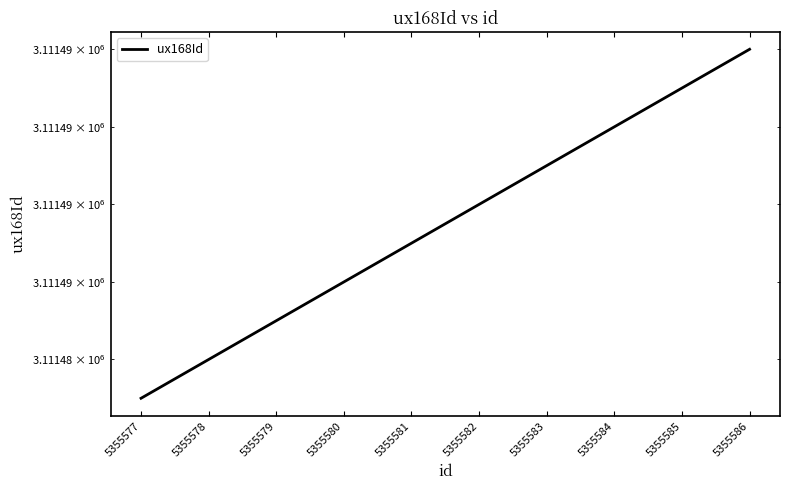

True or false: the data shows 3111485 at 5355579.

True